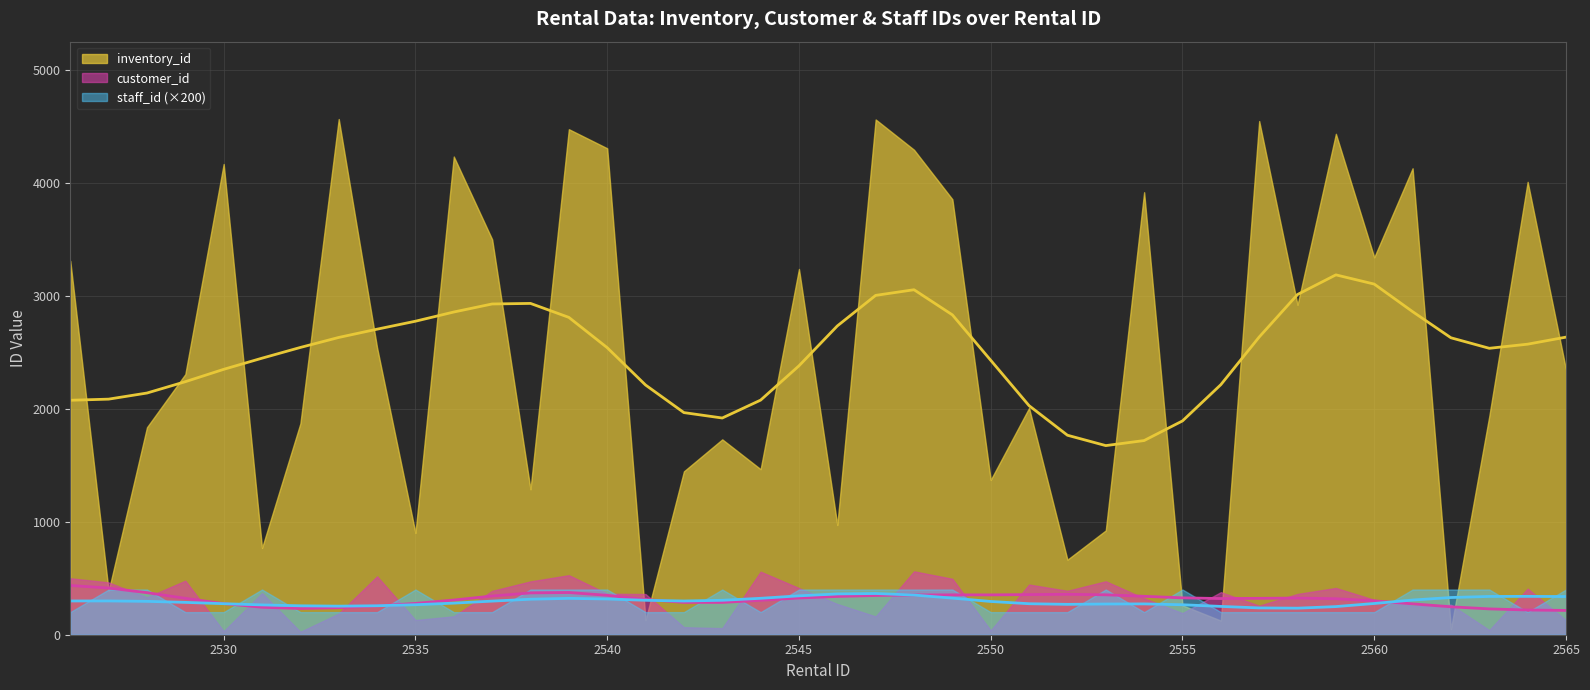

Which series ends up on top after the final intersection of customer_id and inventory_id?

inventory_id